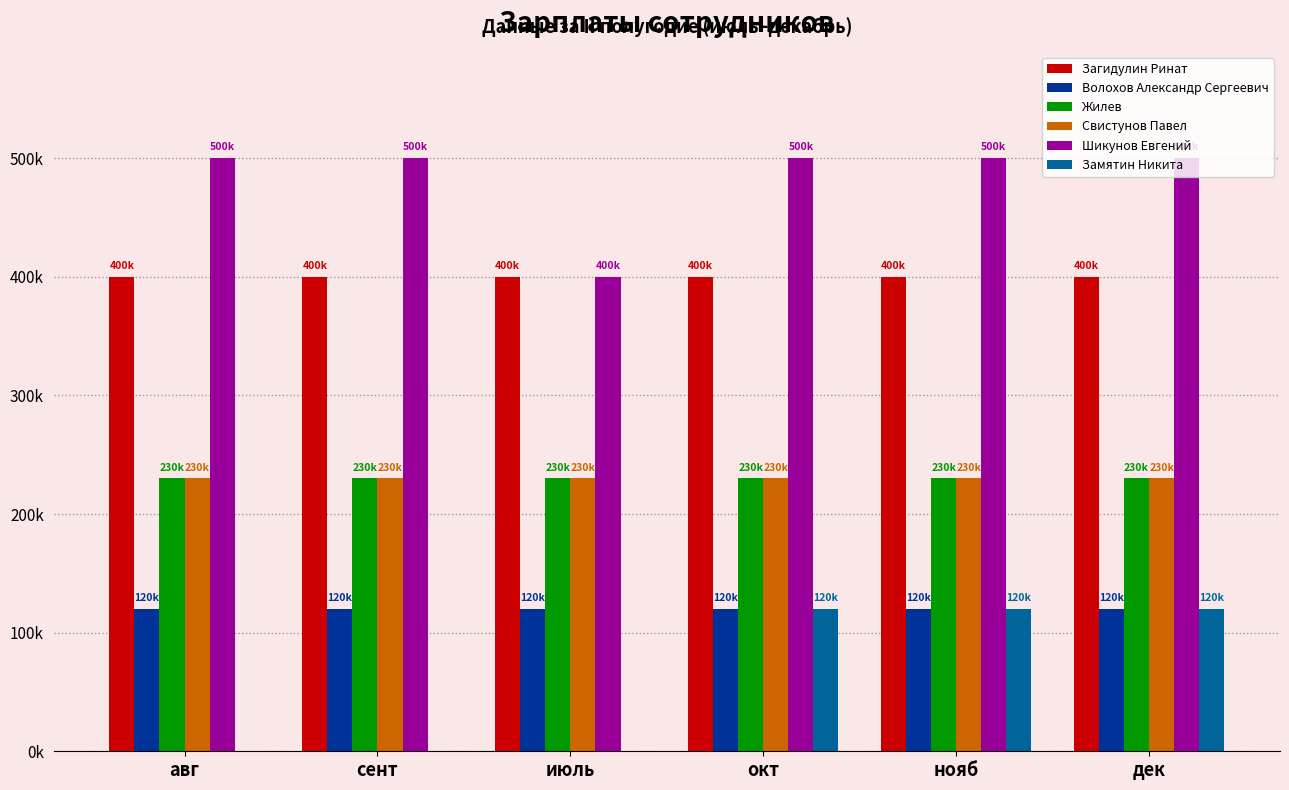

Does the chart contain stacked bars?

No